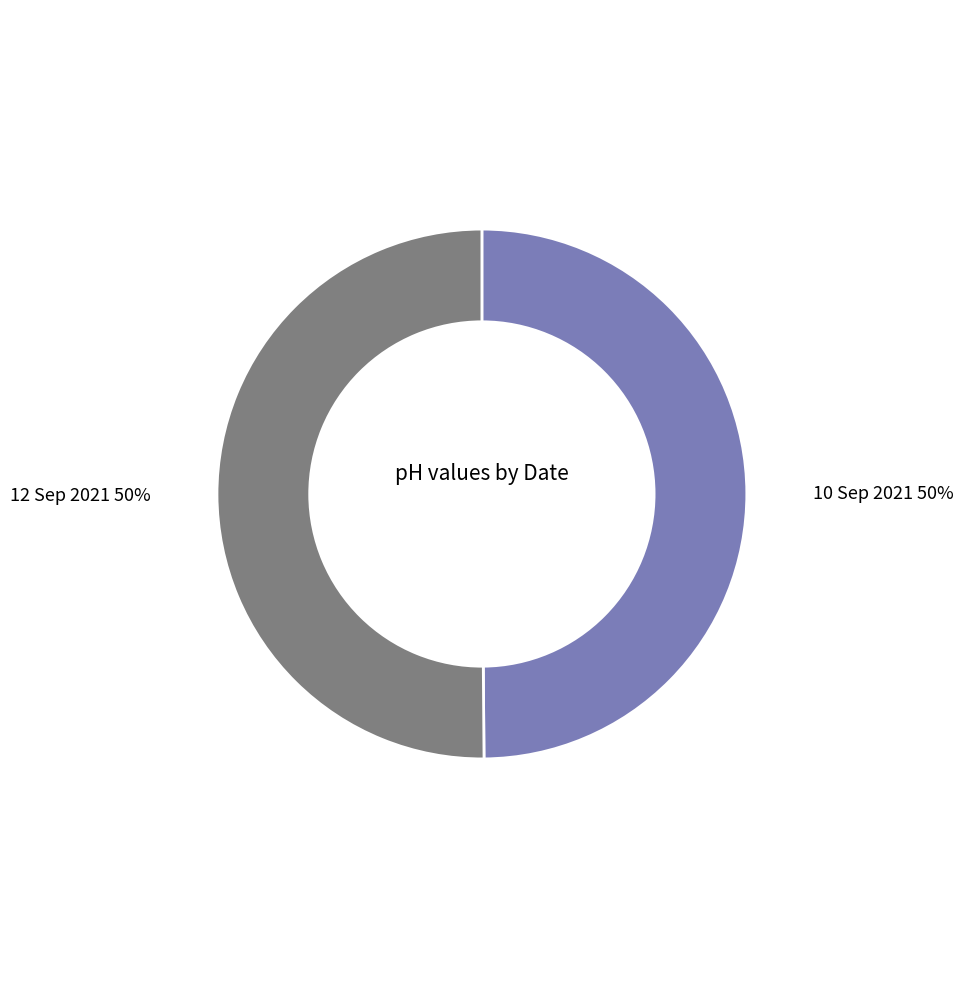

To the nearest percent, what portion does 12 Sep 2021 represent?

50%